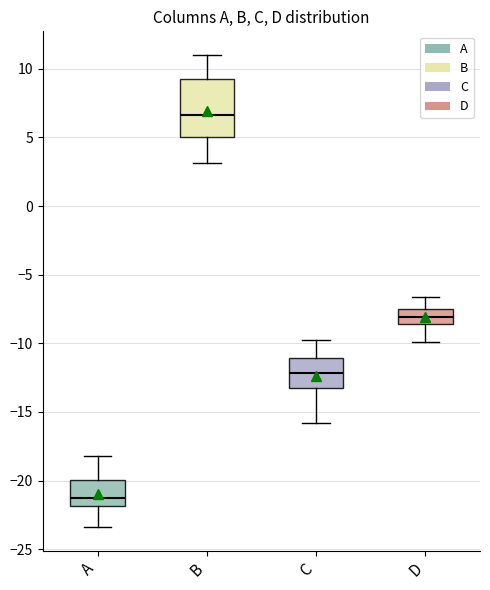

Reading left to right, transcribe this box plot: for each box, give where its median line is, the range the box spans, and where its two whiskers end, as read against the y-axis. The values are not printed on the chart, so give them approximately, as read against the axis.

A: median -21.0, box -22.0 to -20.0, whiskers -23.5 to -18.0
B: median 6.5, box 5.0 to 9.0, whiskers 3.0 to 11.0
C: median -12.0, box -13.0 to -11.0, whiskers -16.0 to -10.0
D: median -8.0, box -8.5 to -7.5, whiskers -10.0 to -6.5